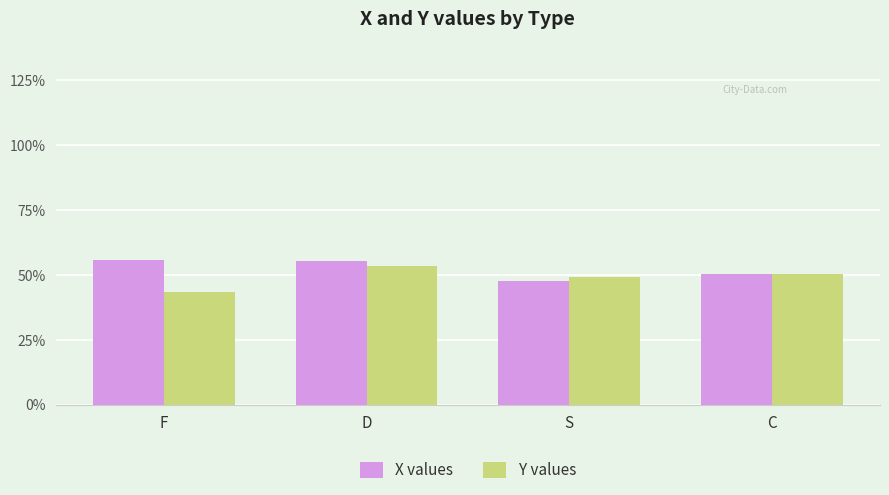

Is the value of Y values at C greater than the value of X values at S?

Yes